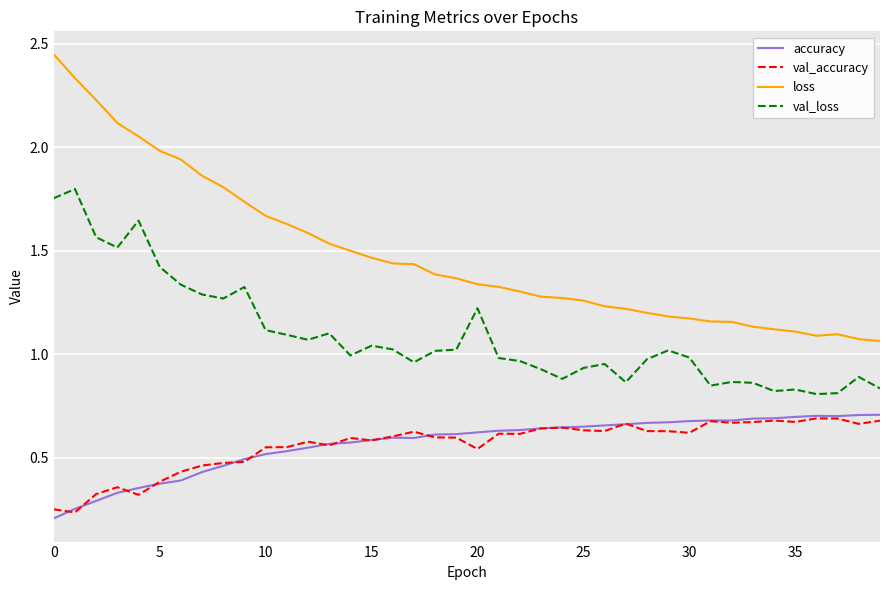

Which series has the largest total across all categories?

loss